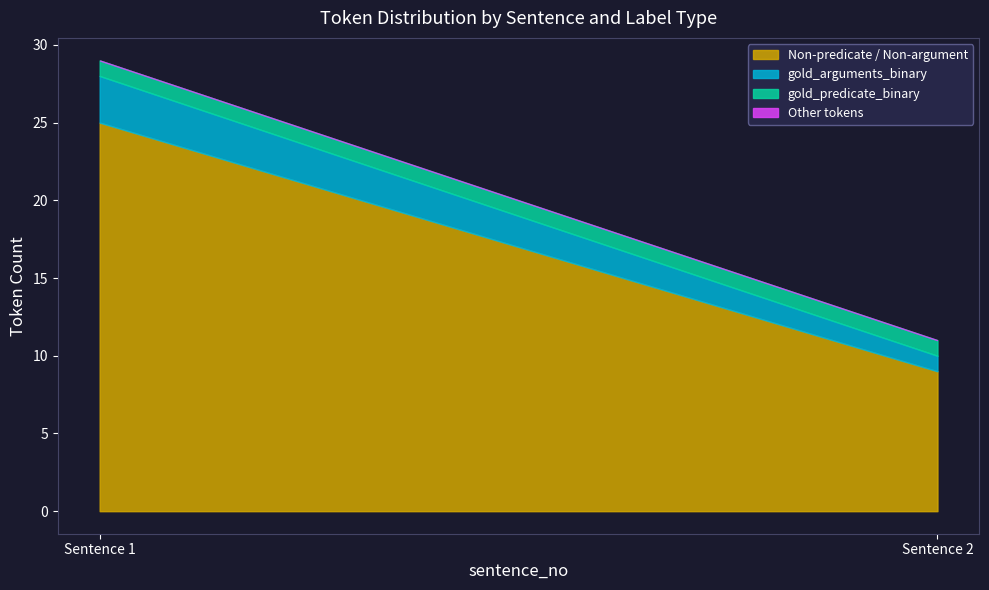

The value of Non-predicate / Non-argument at Sentence 2 is 9. True or false?

True